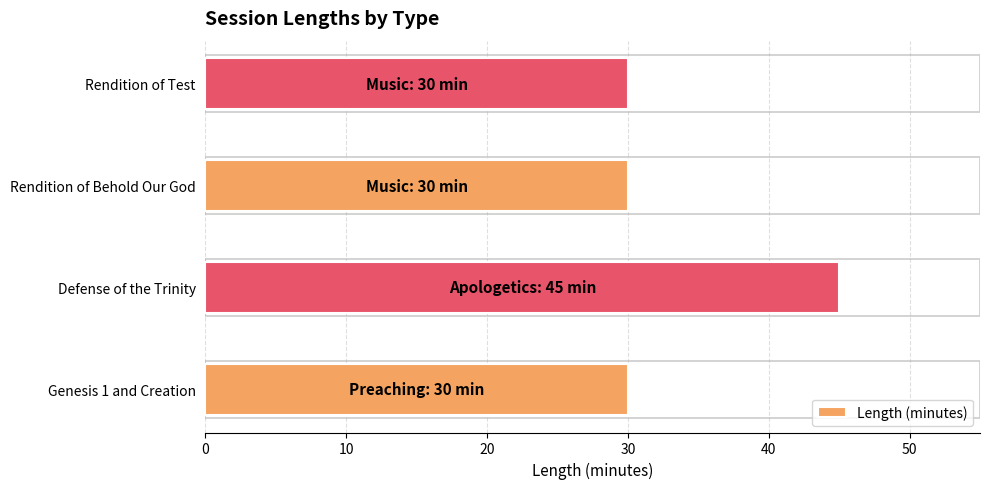

What is the sum of all values?

135